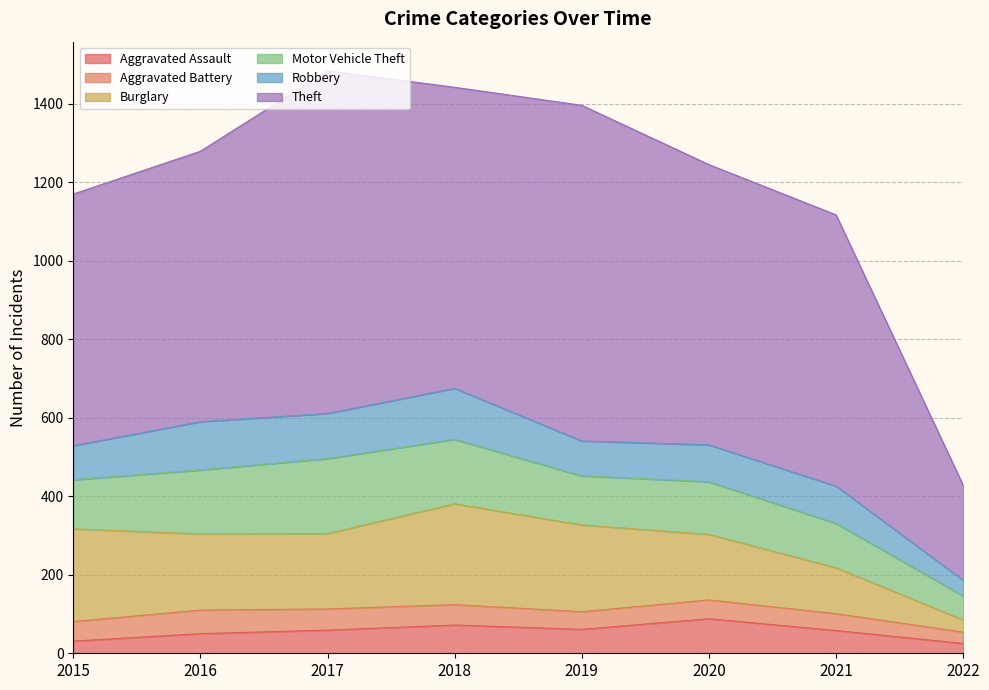

Count the Aggravated Assault values in the range 50 to 72.

5